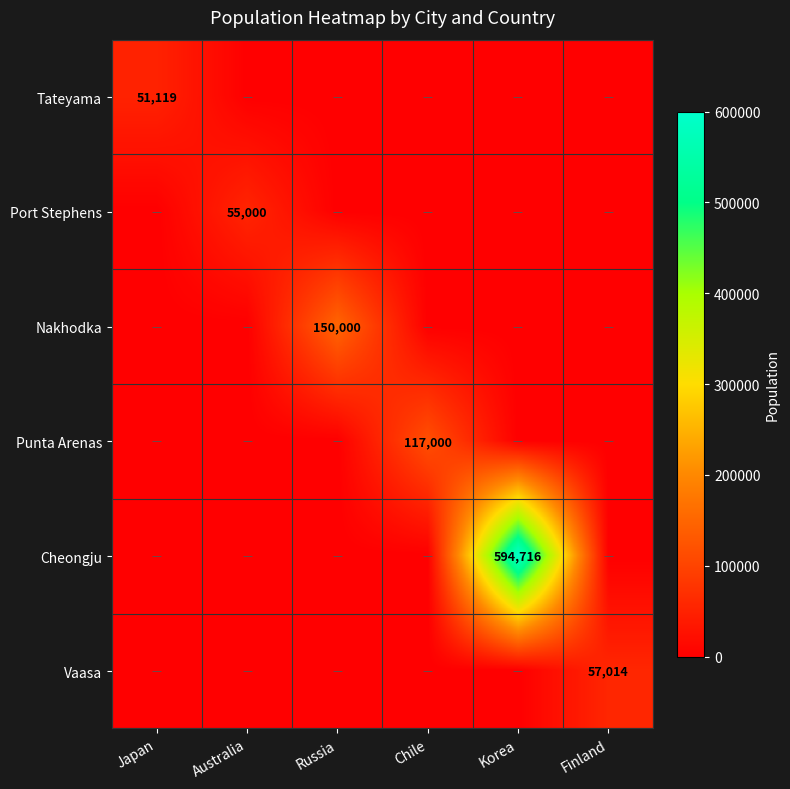

Is it true that Tateyama equals 28113 at Finland?

False